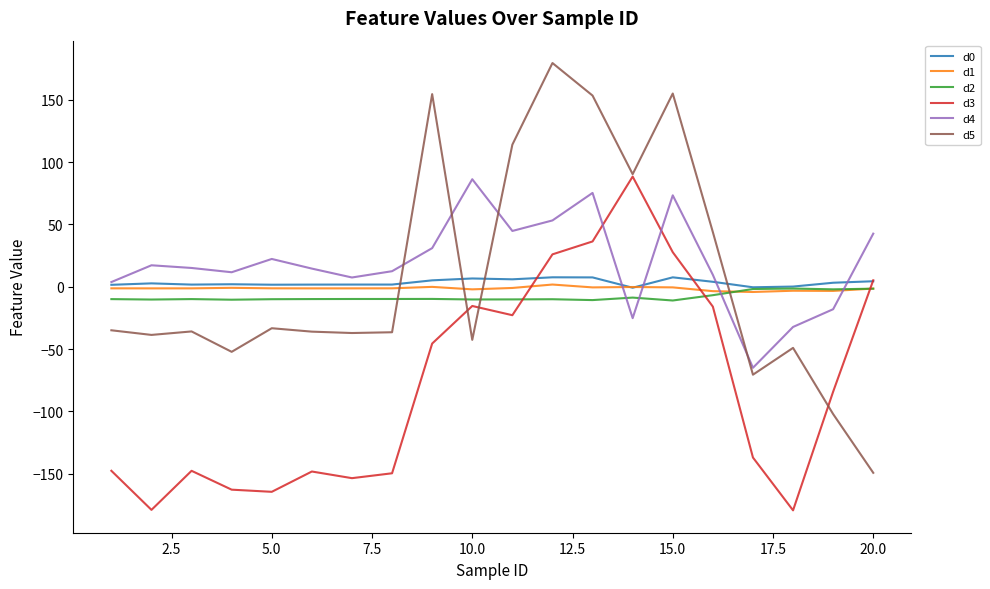

What is the maximum value shown in the chart?

179.6